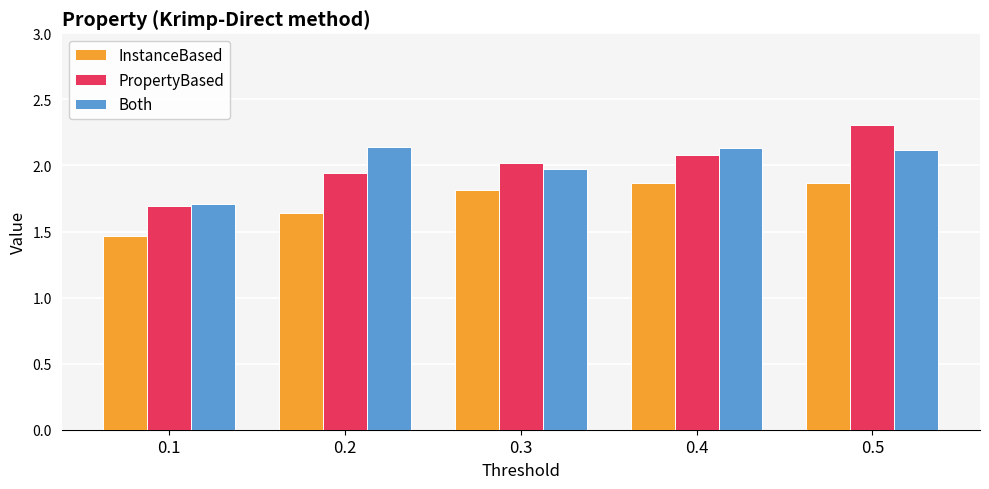

What is the sum of all InstanceBased values?

8.6